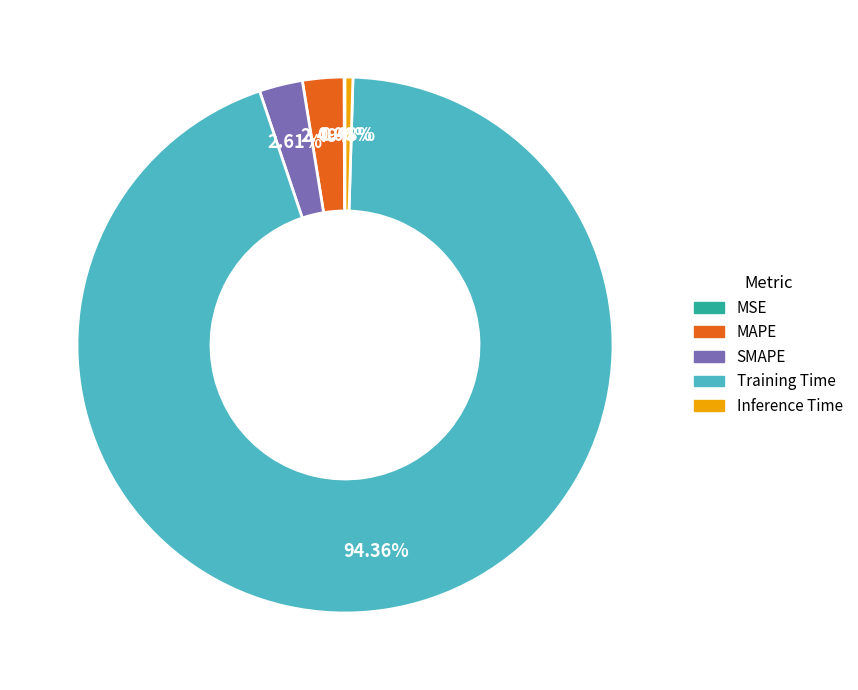

Which has a higher value, SMAPE or Inference Time?

SMAPE